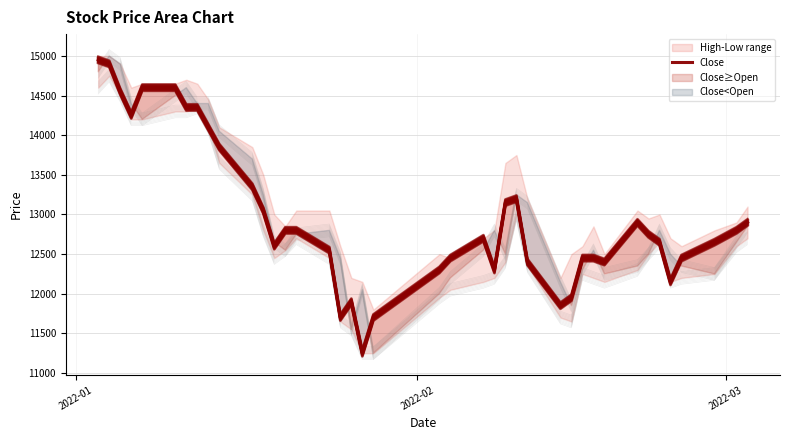

What is the difference between the second highest and minimum values?

3650